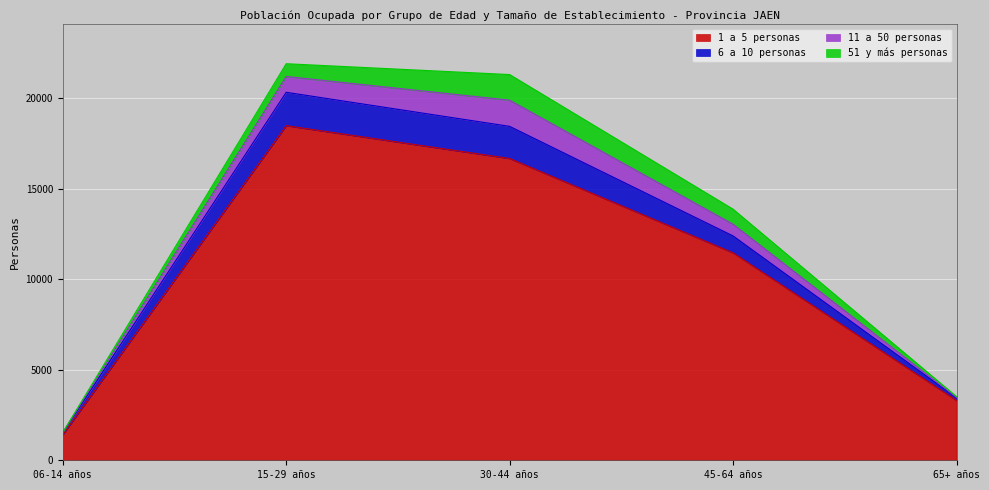

What is the label of the 4th point from the right?

15-29 años